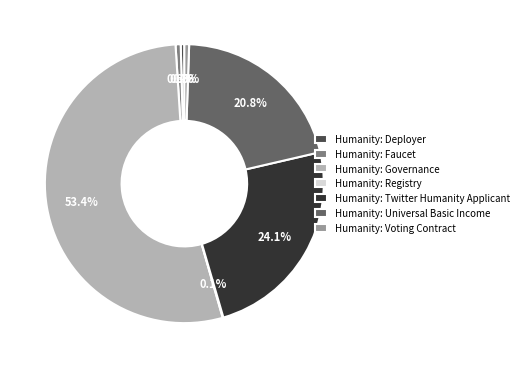

Combined, what portion of the pie is Humanity: Voting Contract and Humanity: Governance?

54.0%